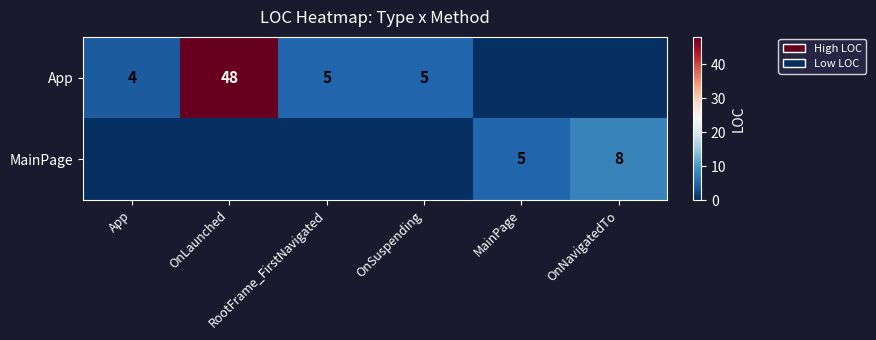

The value of App at OnLaunched is 25. True or false?

False